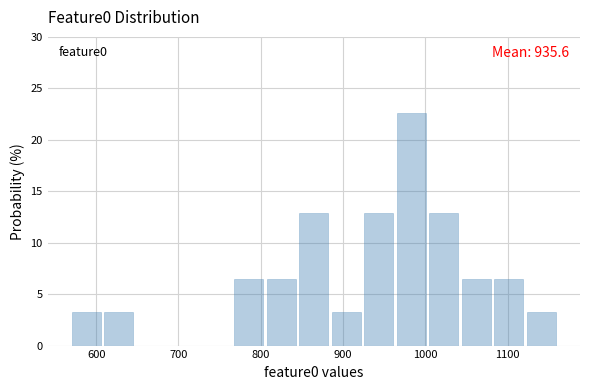

Read against the x-axis, roughly where is the centre of the tallest bar?

980